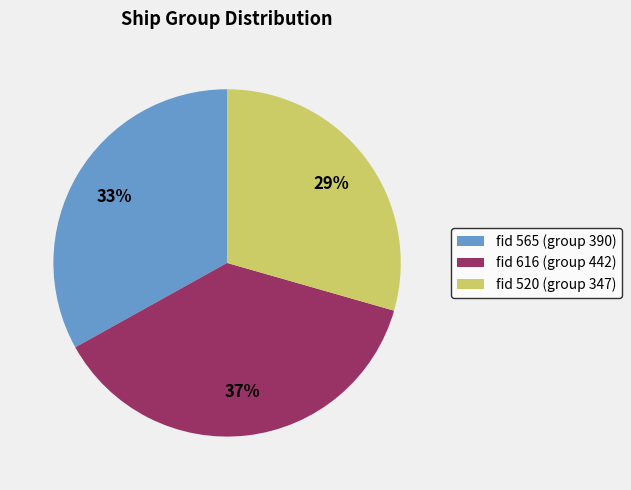

To the nearest percent, what is the difference between the largest and smallest slice percentages?

8%